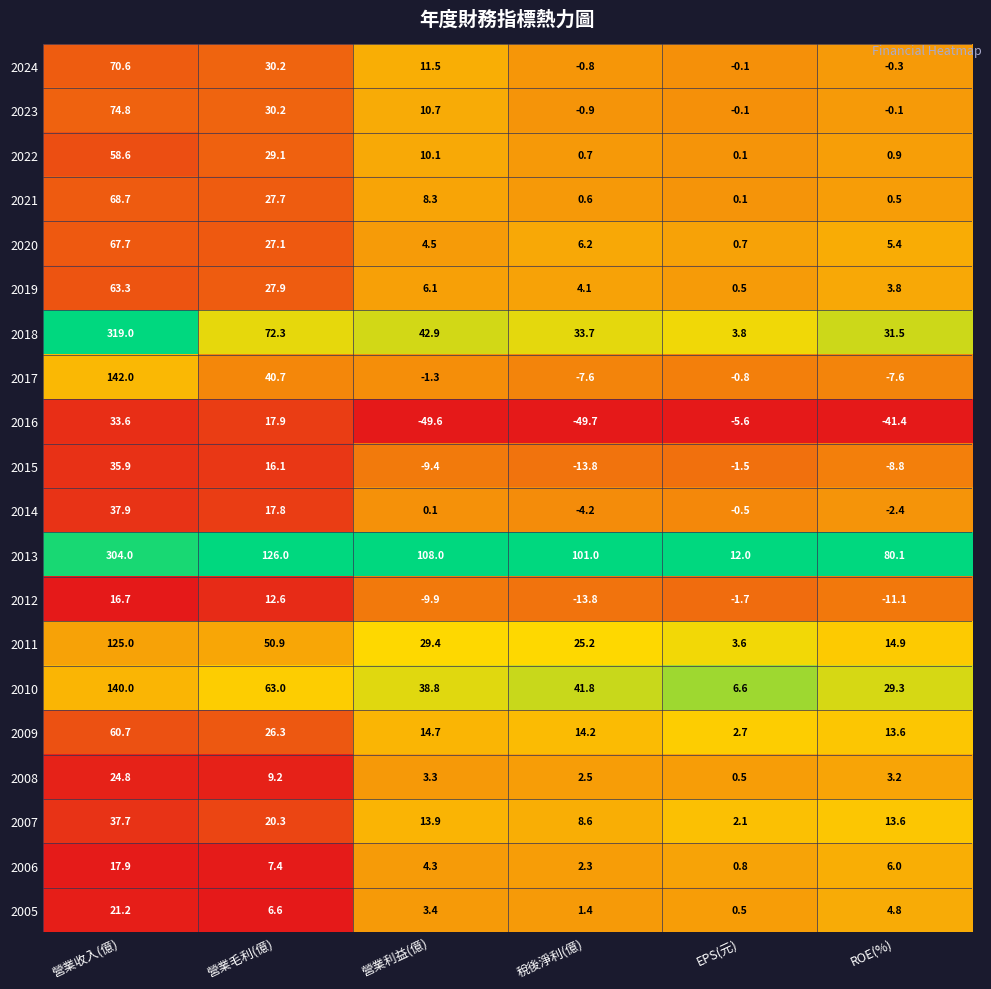

The 2021 series shows 17.8 at 營業毛利(億). True or false?

False